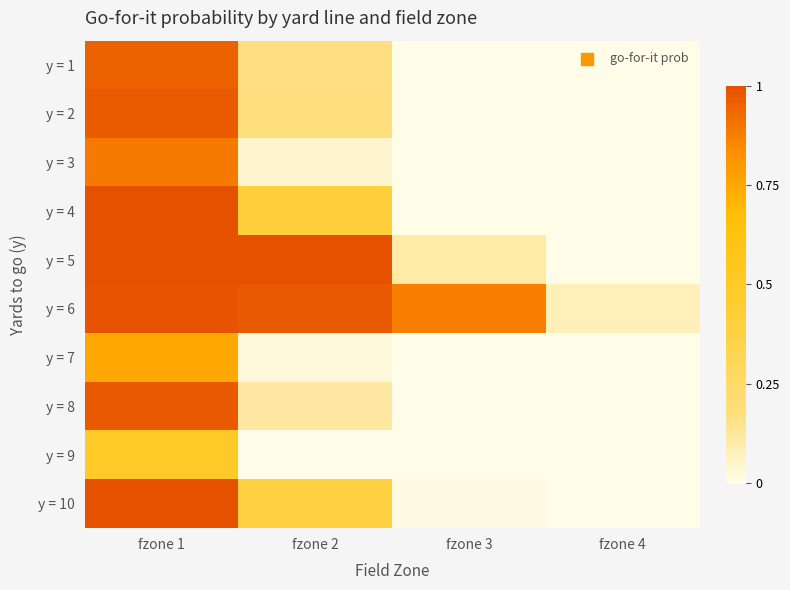

What is the spread (max minus min) of values at fzone 3?

0.9